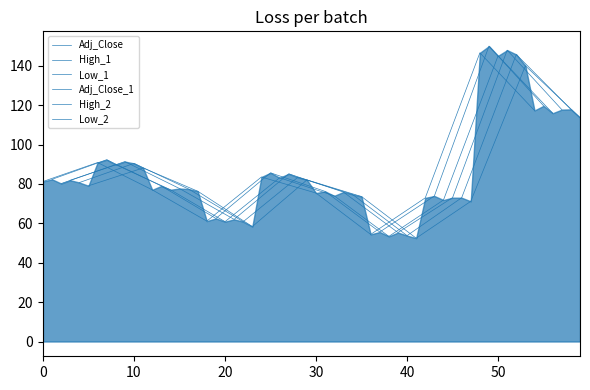

The value of High_1 at 9 is 62.1. True or false?

False